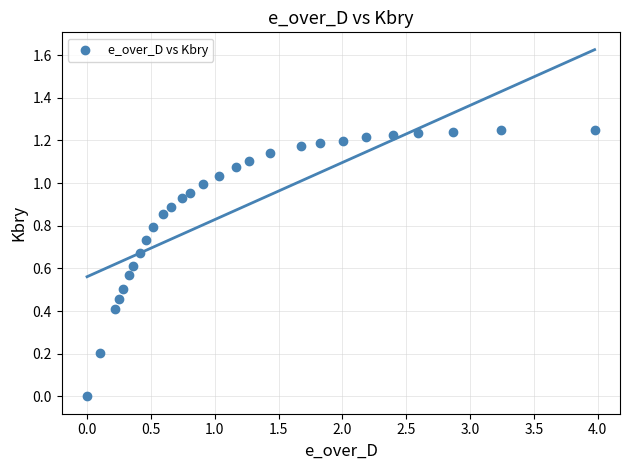

What is the range of X values (max minus min)?

4.0